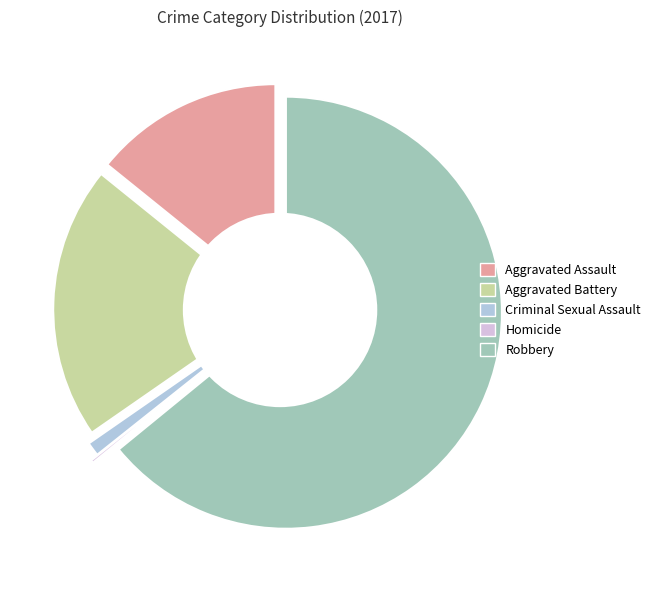

Rank the categories by value from lowest to highest.

Homicide, Criminal Sexual Assault, Aggravated Assault, Aggravated Battery, Robbery